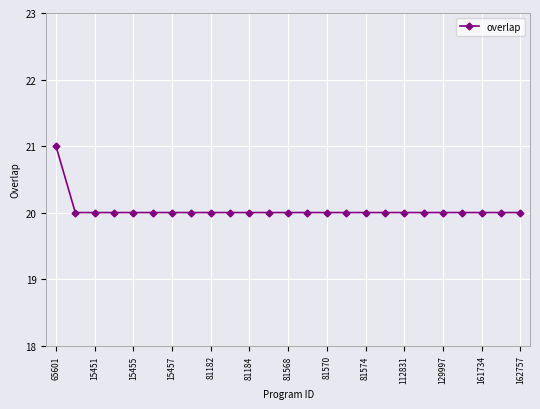

What is the minimum value shown in the chart?

20